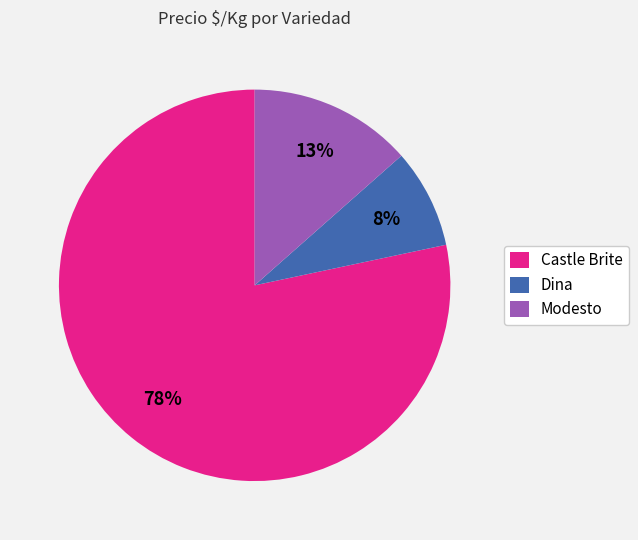

Combined, do Dina and Modesto account for over 50%?

No